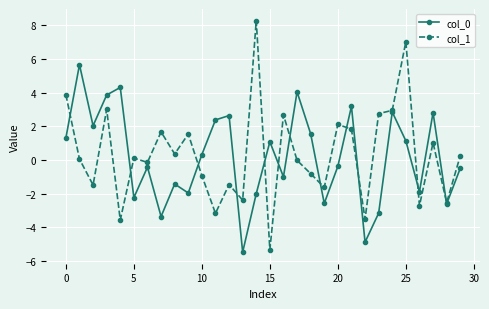

What is the difference between the maximum and minimum values in the col_0 series?

11.2